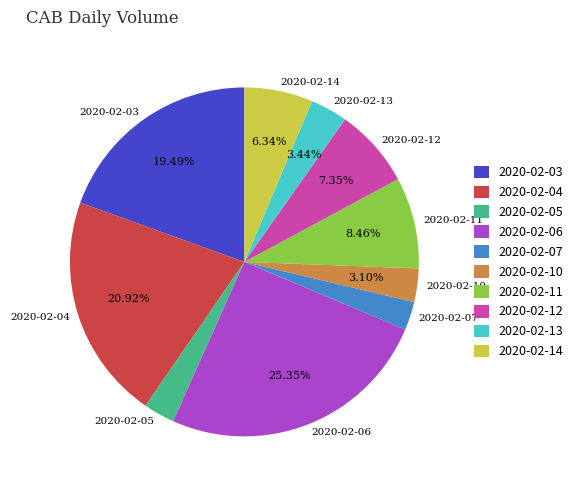

Which has a higher value, 2020-02-04 or 2020-02-07?

2020-02-04